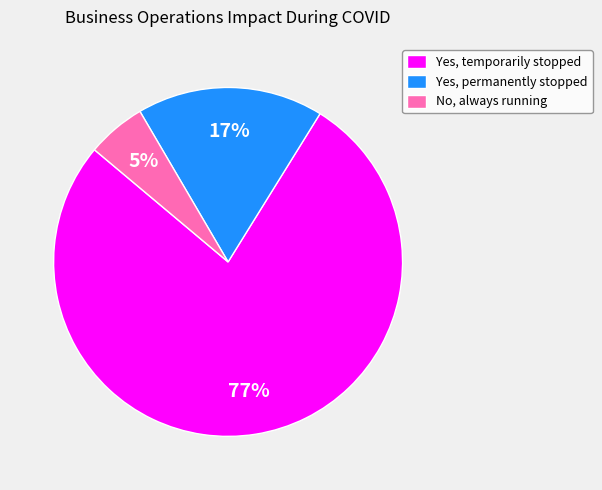

To the nearest percent, what is the average slice percentage?

33%